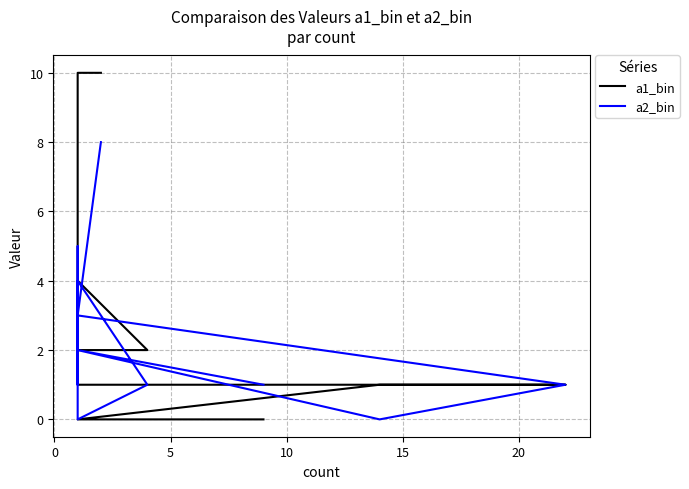

How many data points does each series have?

12